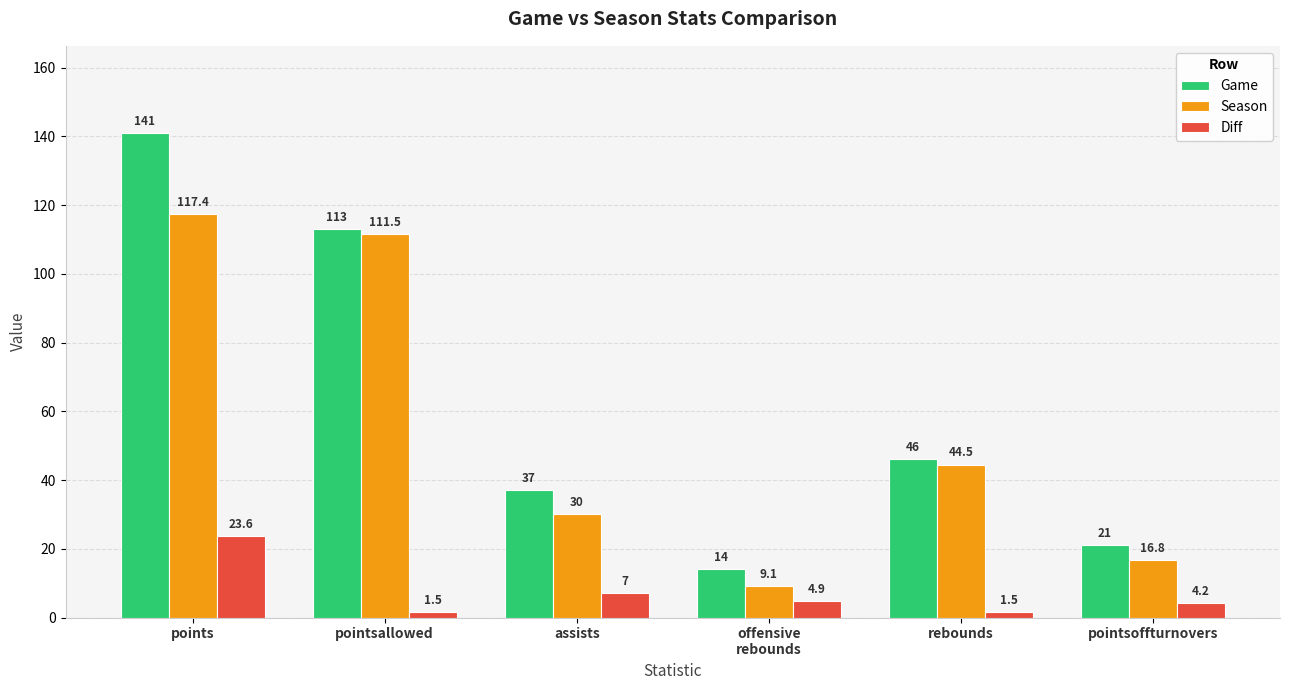

What is the value of the Diff bar at the 2nd from the left?

1.5